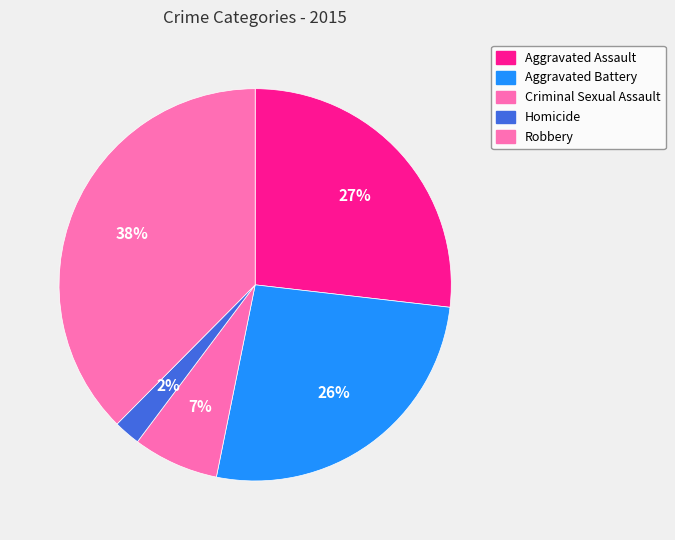

Is the sum of Robbery and Homicide greater than half?

No